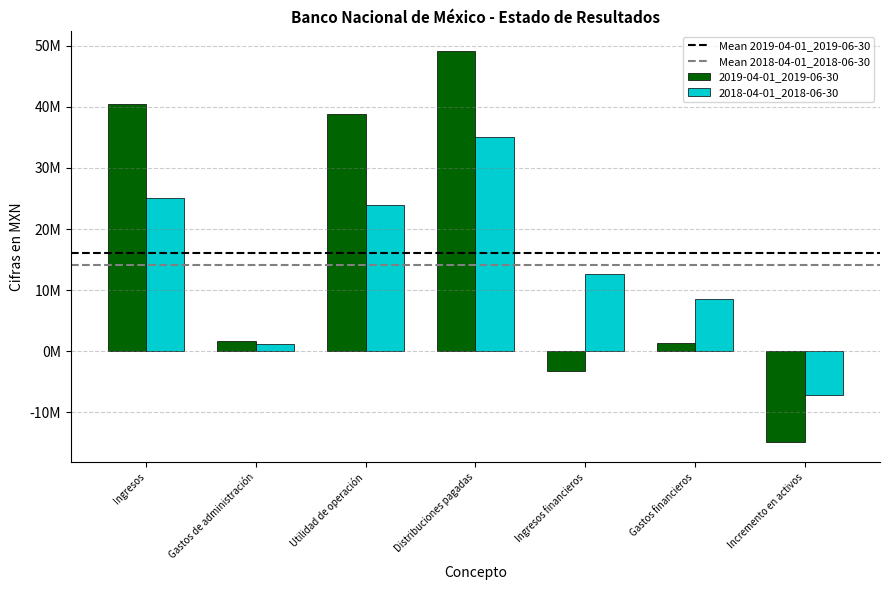

Which series changed the most between Ingresos financieros and Gastos financieros?

2019-04-01_2019-06-30